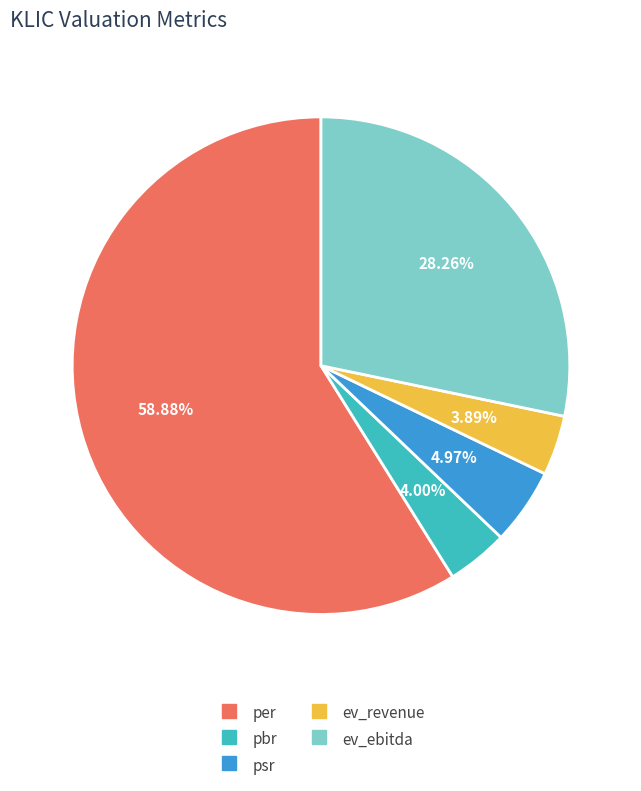

What is the largest slice in the pie chart?

per